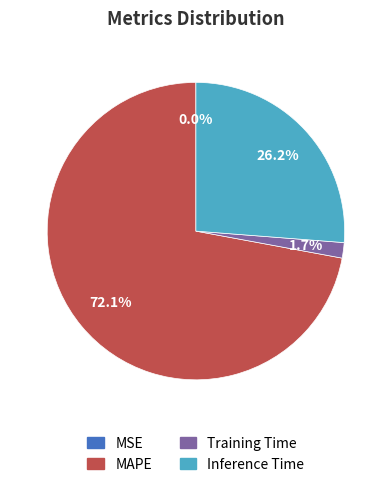

Does any single category account for the majority?

Yes